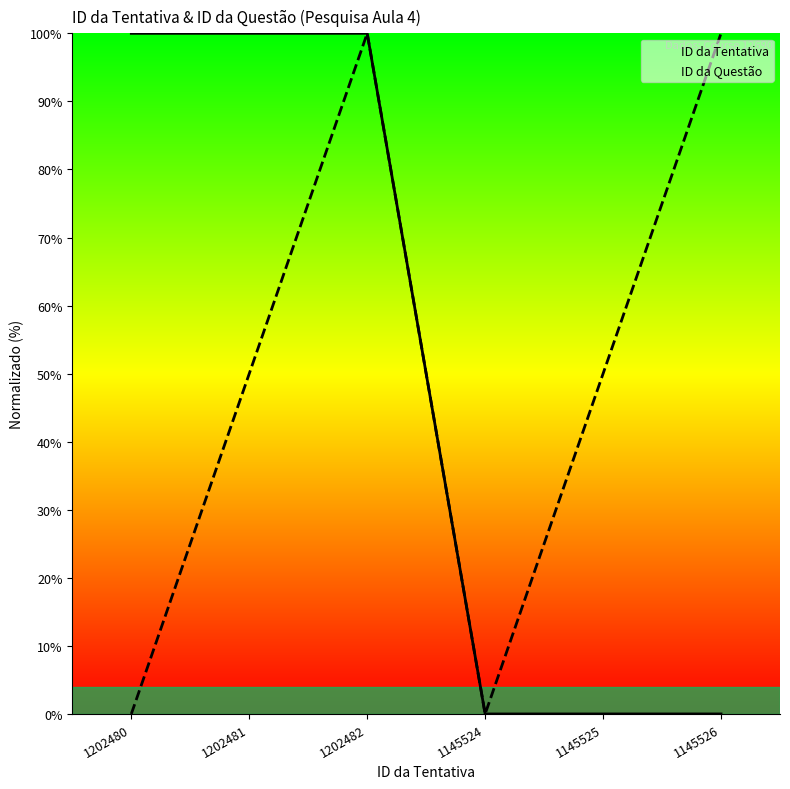

Reading left to right, transcribe all the data shown in this chart.

ID da Tentativa: 1202480=100.0	1202481=100.0	1202482=100.0	1145524=0.0	1145525=0.0	1145526=0.0
ID da Questão: 1202480=0.0	1202481=50.0	1202482=100.0	1145524=0.0	1145525=50.0	1145526=100.0